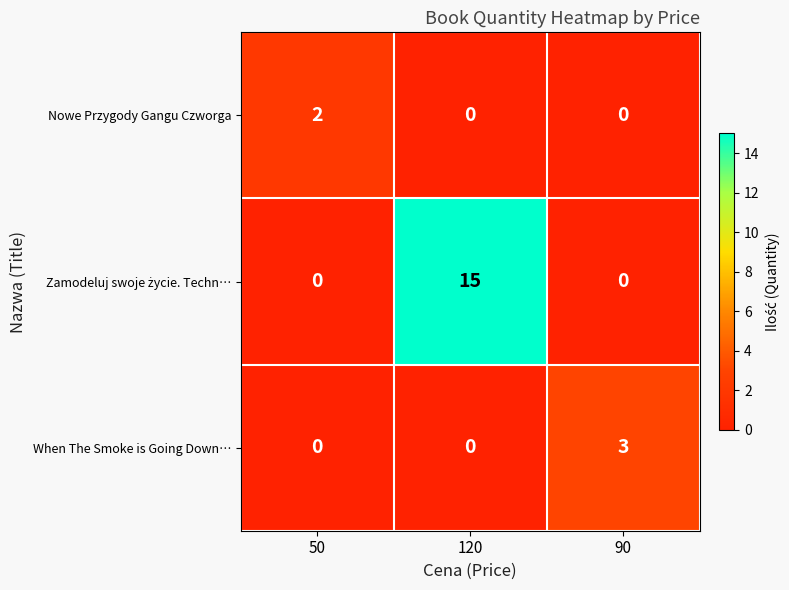

What is the total value across all series at 90?

3